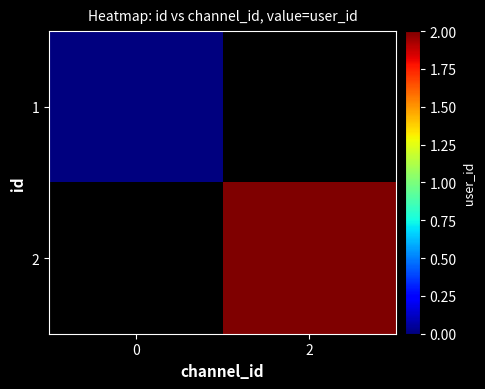

Rank the series by their maximum value, from highest to lowest.

row_1, row_0